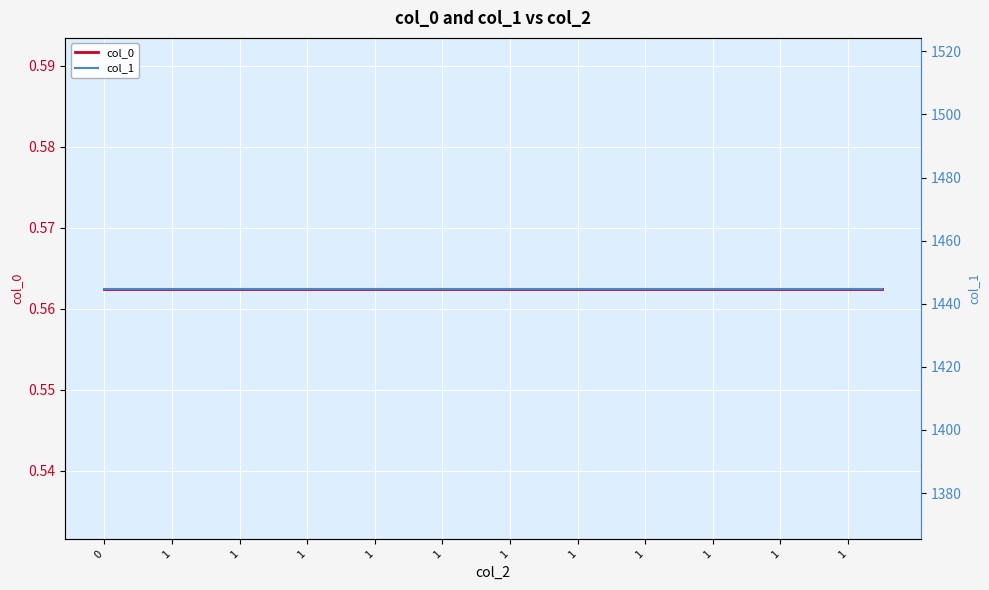

What is the difference between the highest and lowest values at 1?

1444.2